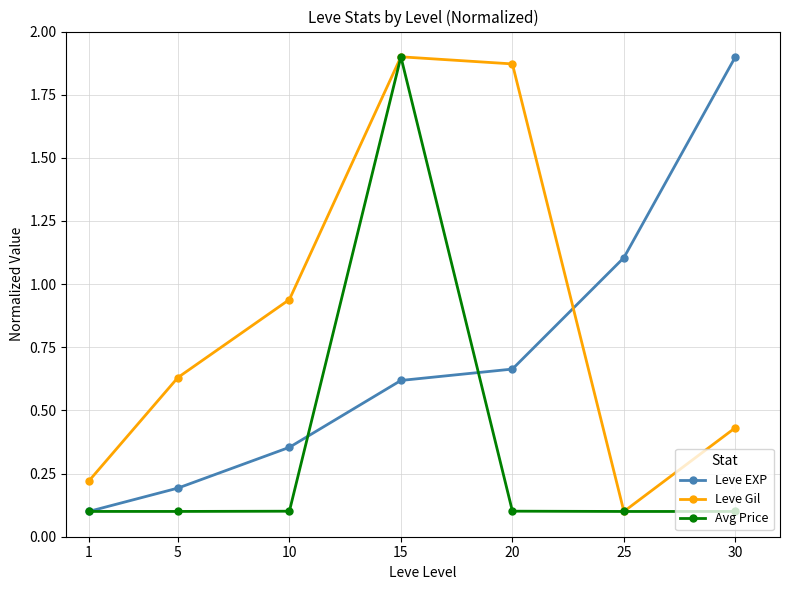

The value of Leve EXP at 5 is 0.2. True or false?

True